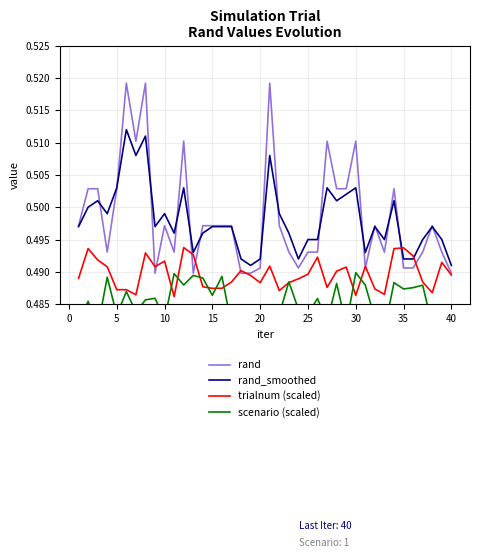

True or false: rand has a value of 0.7 at 40.

False